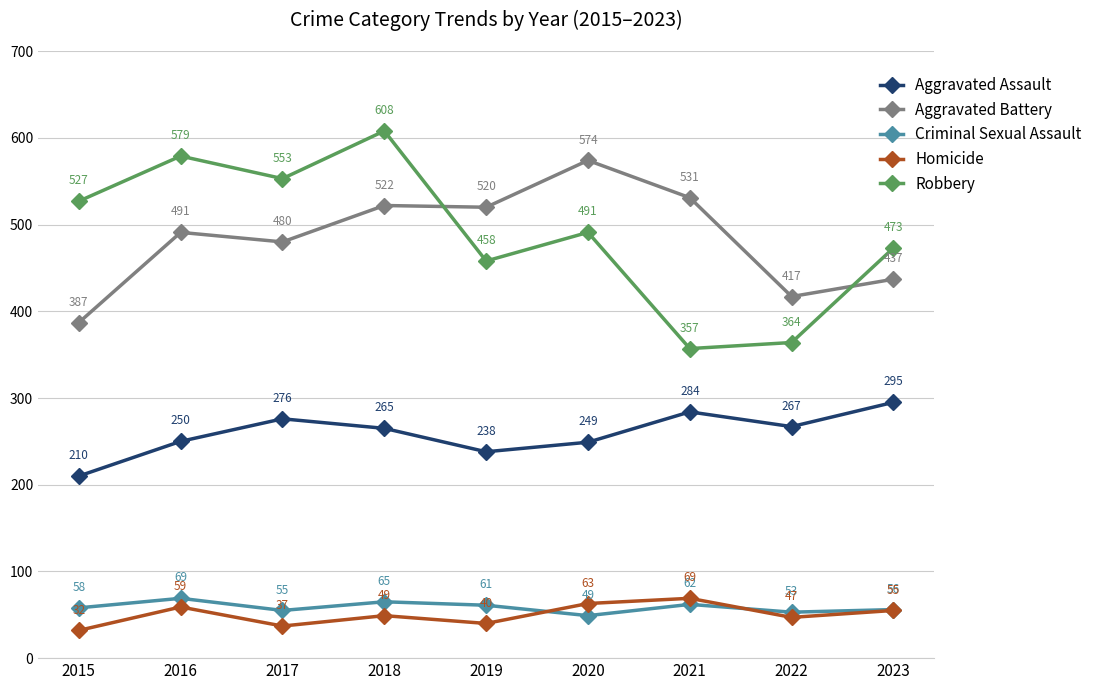

At which label does Criminal Sexual Assault reach its minimum?

2020